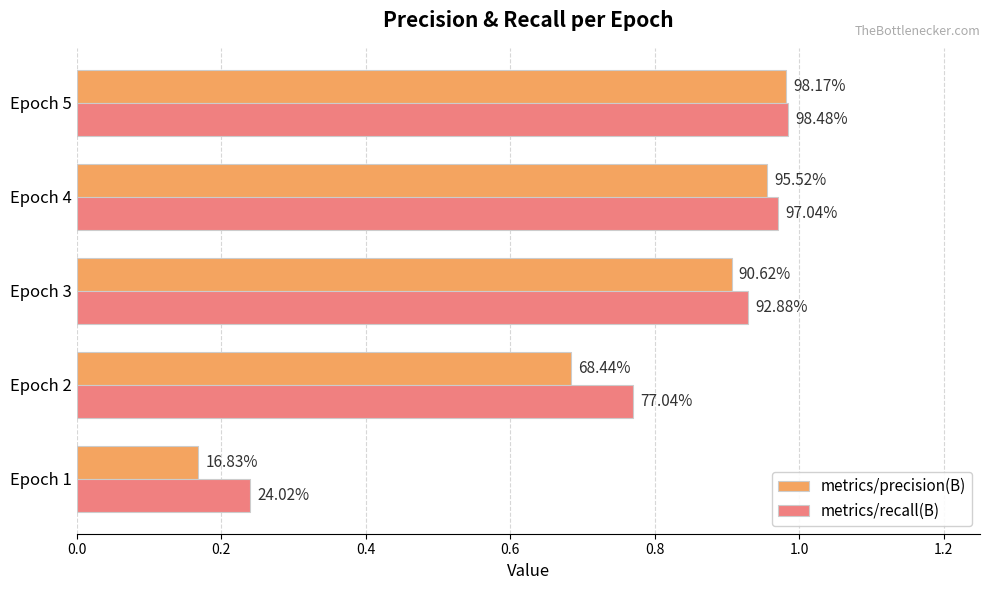

What are all the series names shown in the legend?

metrics/precision(B), metrics/recall(B)